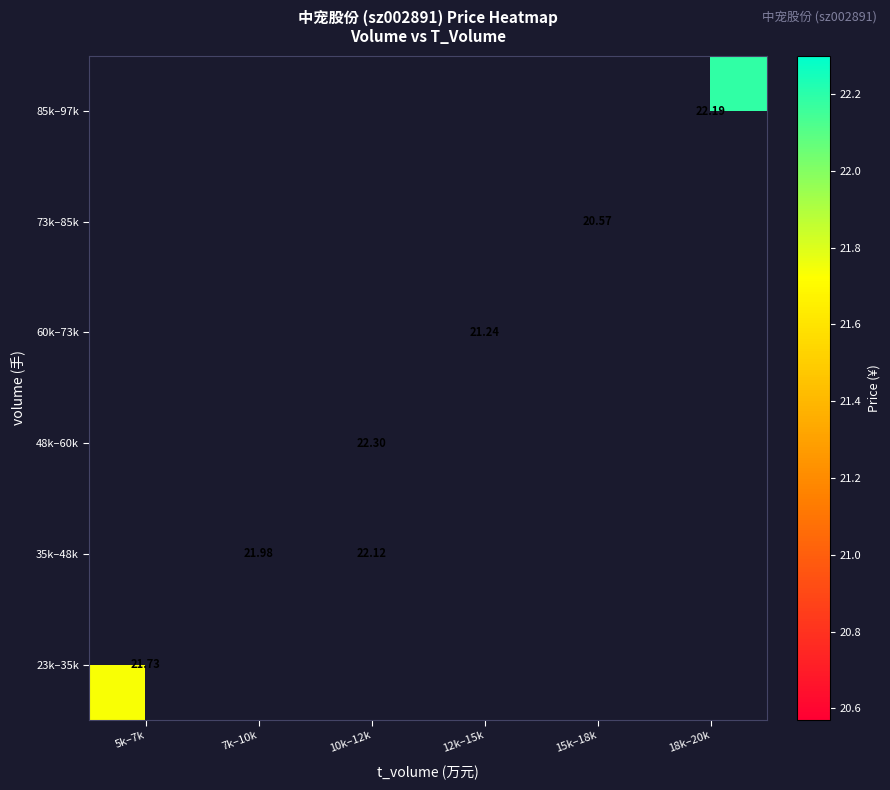

What is the maximum value shown in the chart?

22.3